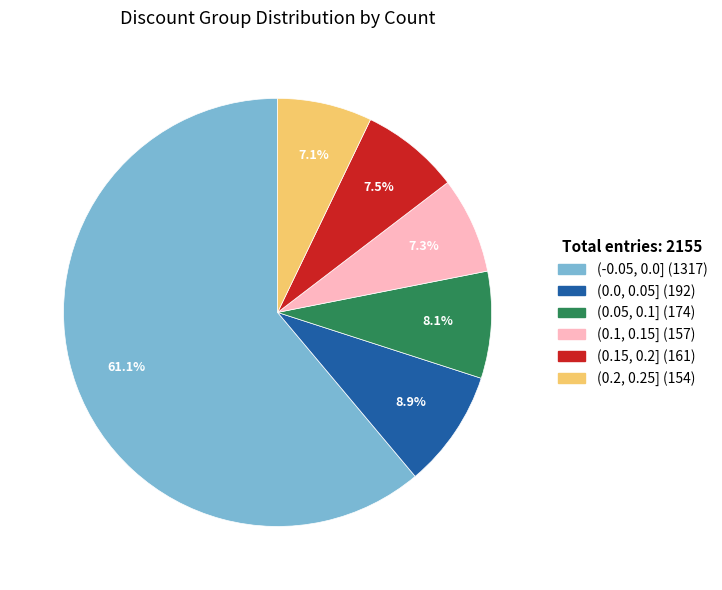

To the nearest percent, what portion does (0.2, 0.25] represent?

7%